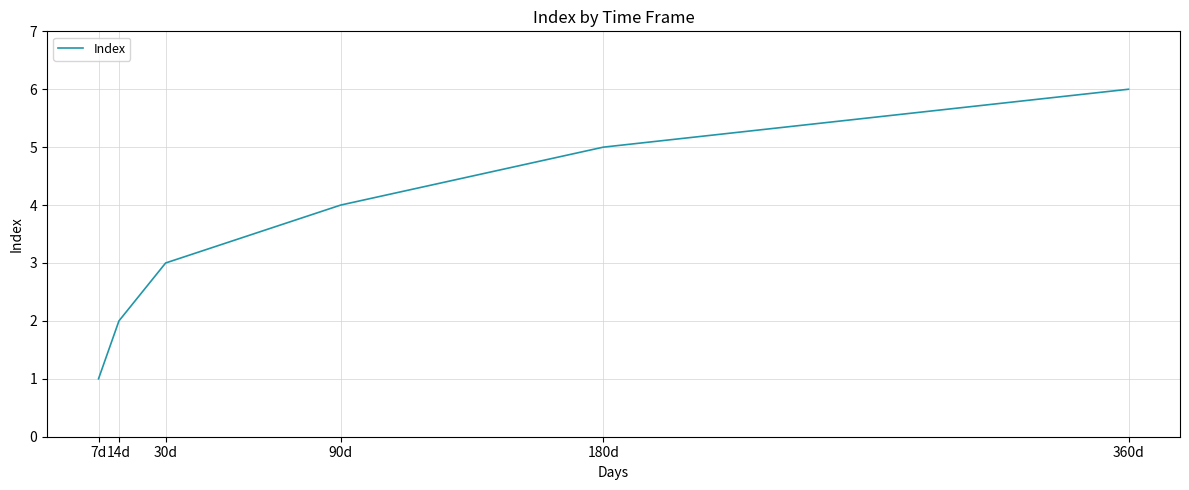

Reading left to right, transcribe all the data shown in this chart.

7d=1	14d=2	30d=3	90d=4	180d=5	360d=6